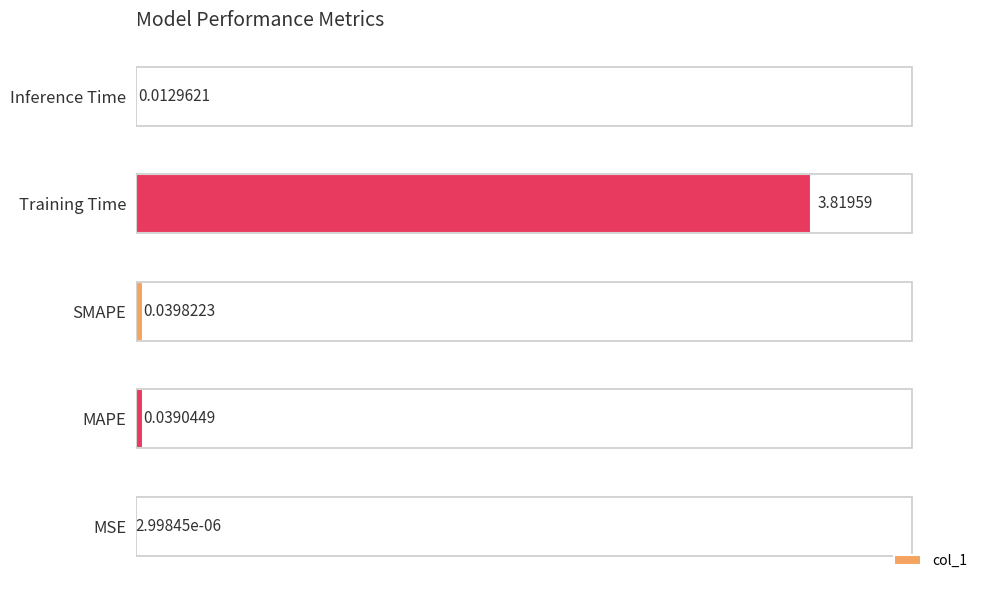

At which label is the value closest to 1?

SMAPE